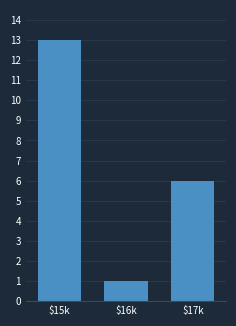

Count the number of data series in this chart.

1